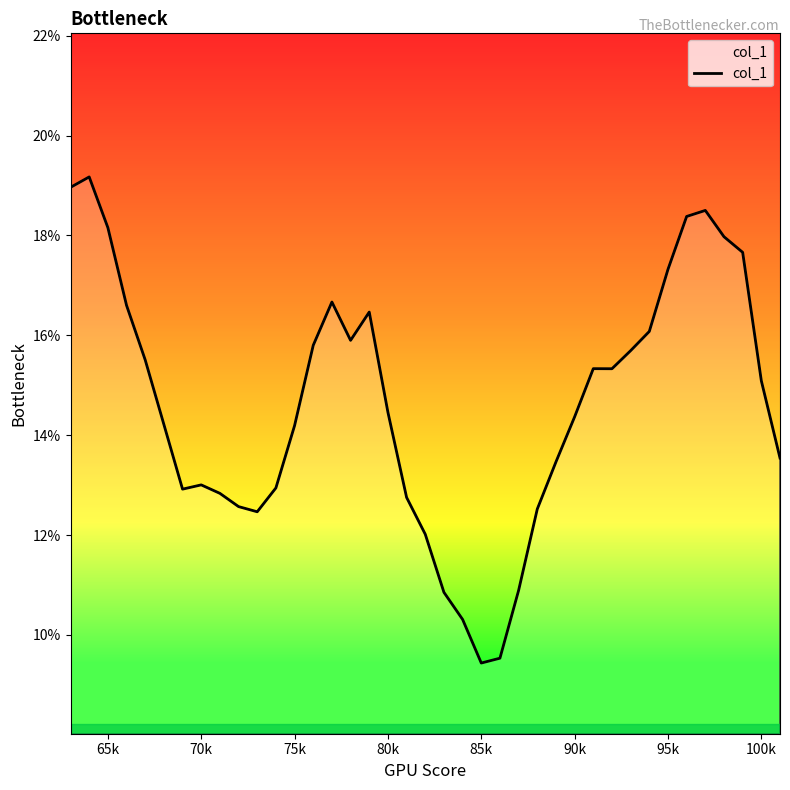

What is the difference between the maximum and minimum values?

9.7